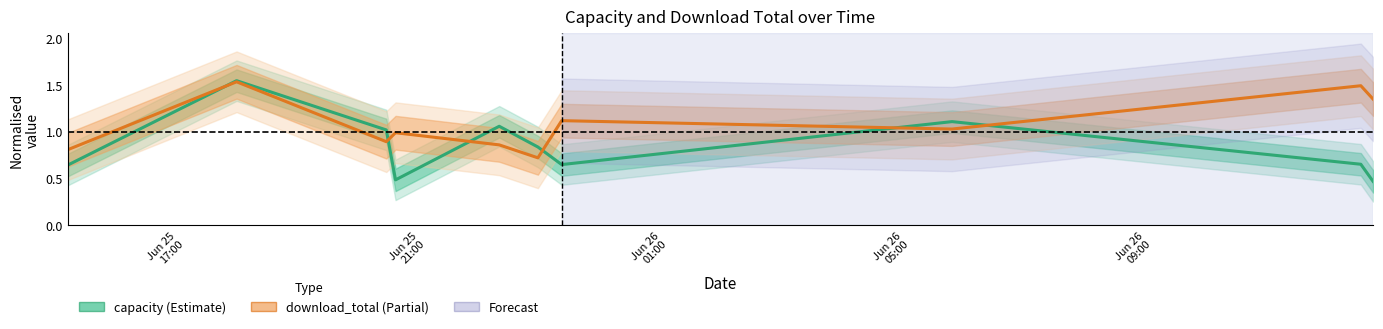

Which series has the largest total across all categories?

download_total